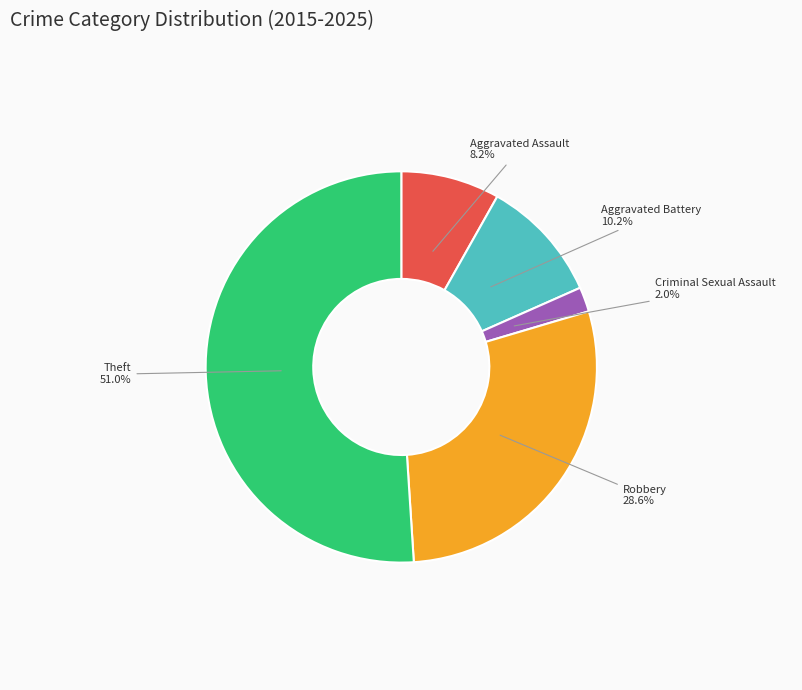

What is the ratio of the value at Robbery to the value at Aggravated Battery?

2.8